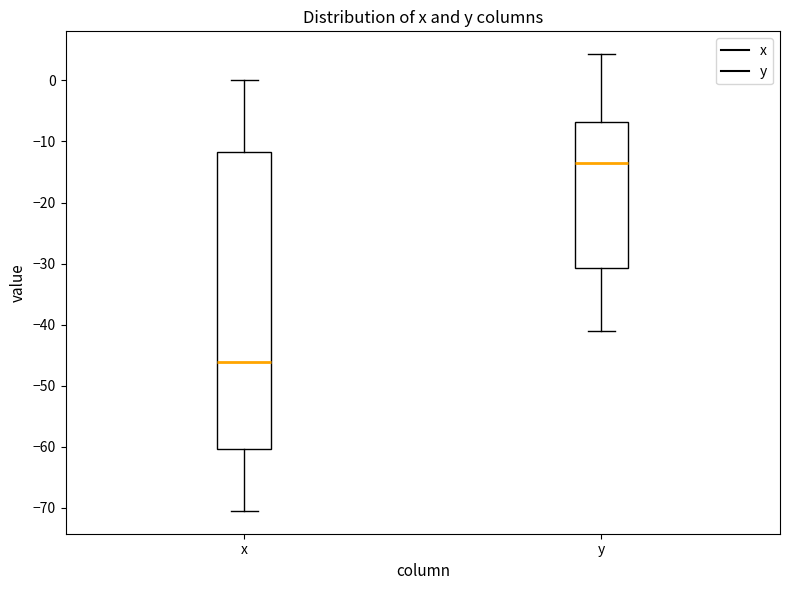

Comparing the boxes themselves (not the whiskers), which one is the tallest?

x